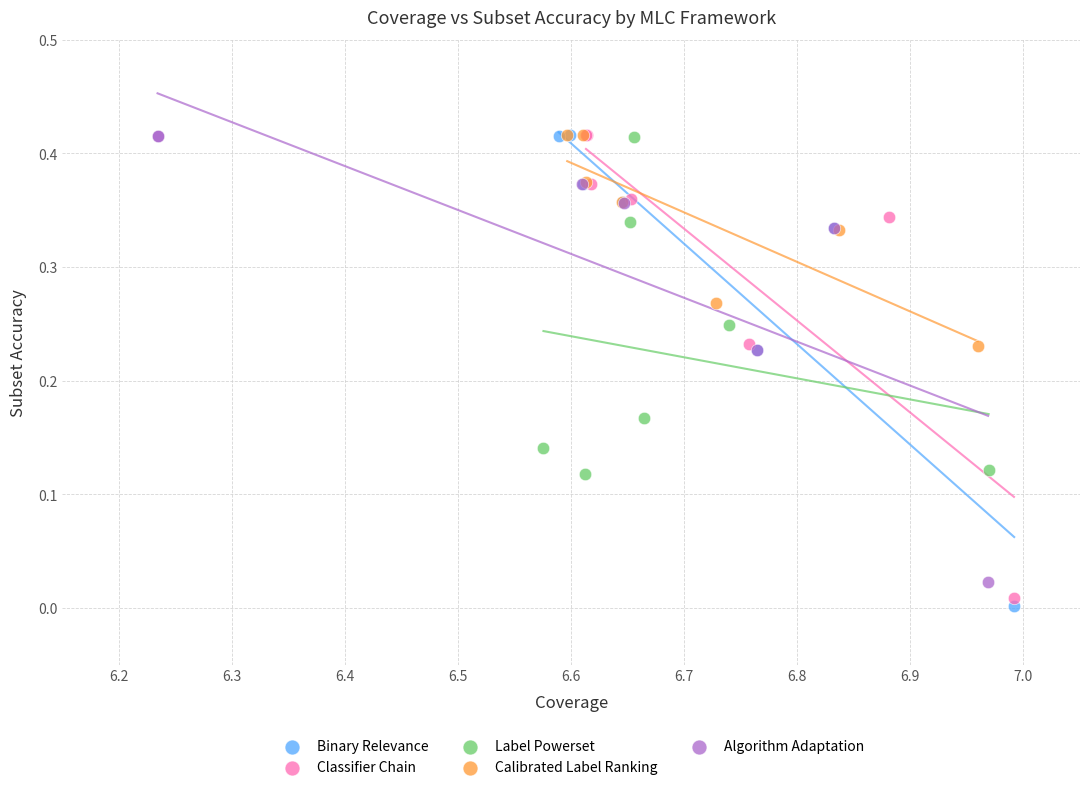

Which series contains the lowest Y value?

Binary Relevance